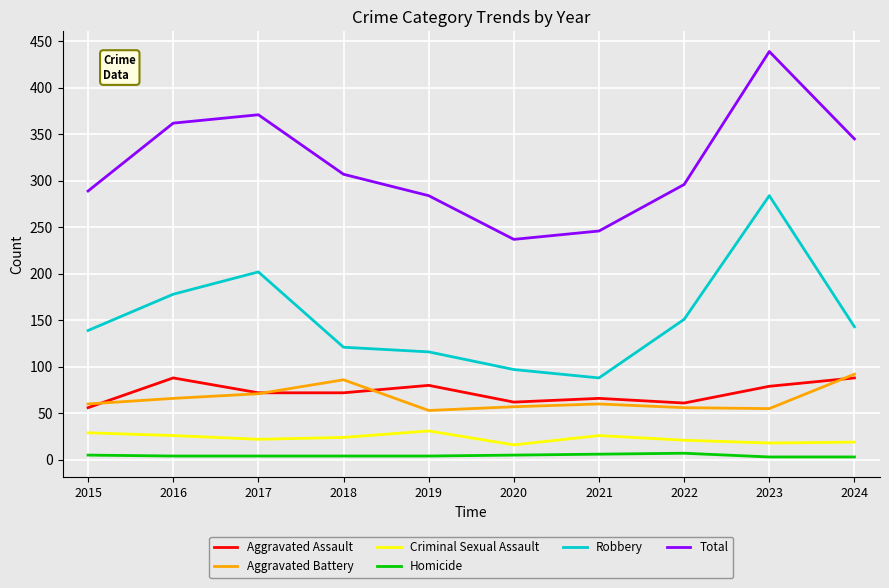

At which category is the sum across all series the highest?

2023